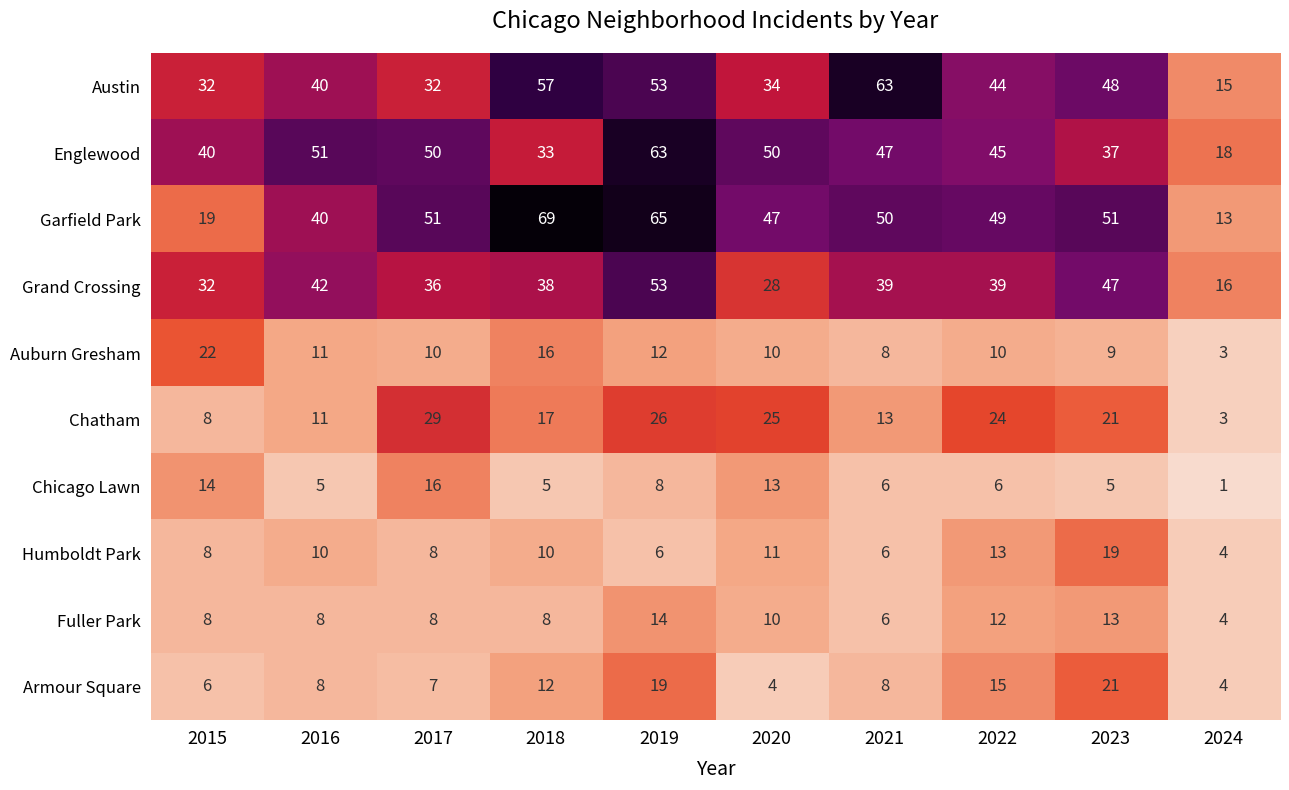

What is the sum of the Fuller Park values at 2020 and 2019?

24